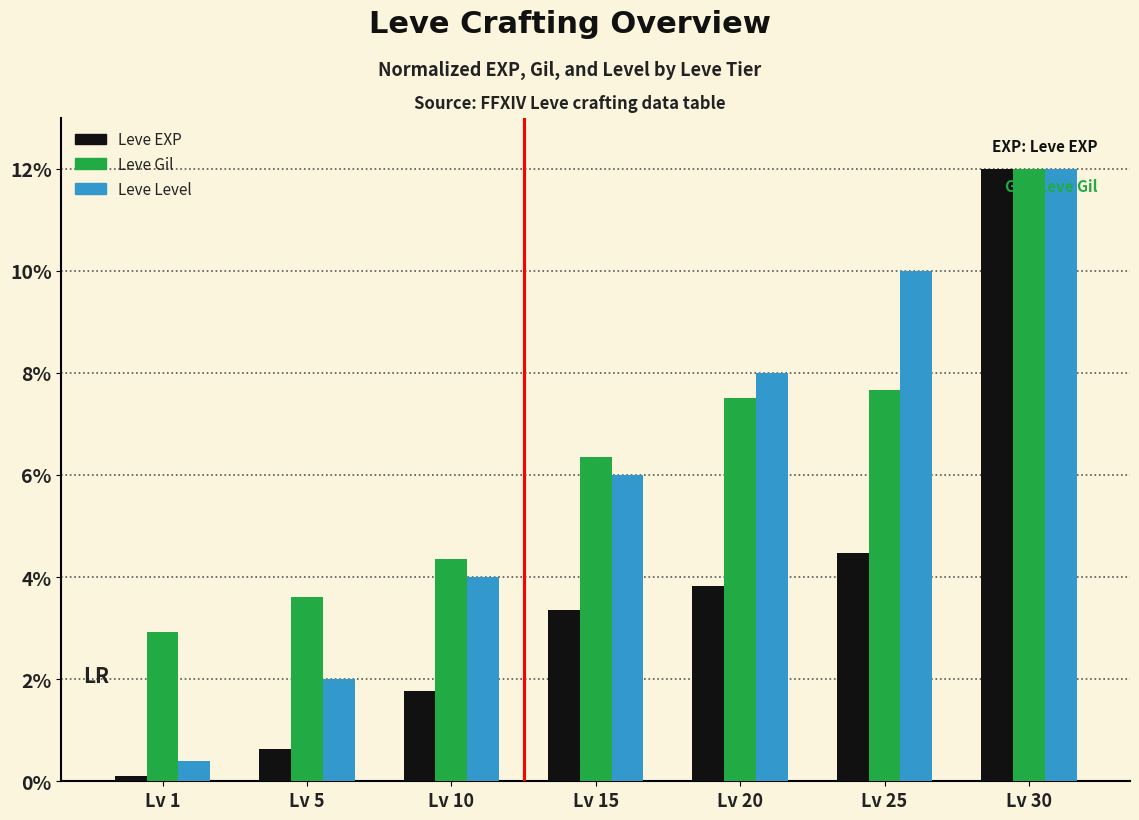

What is the difference between the maximum and second lowest values in the Leve EXP series?

11.4